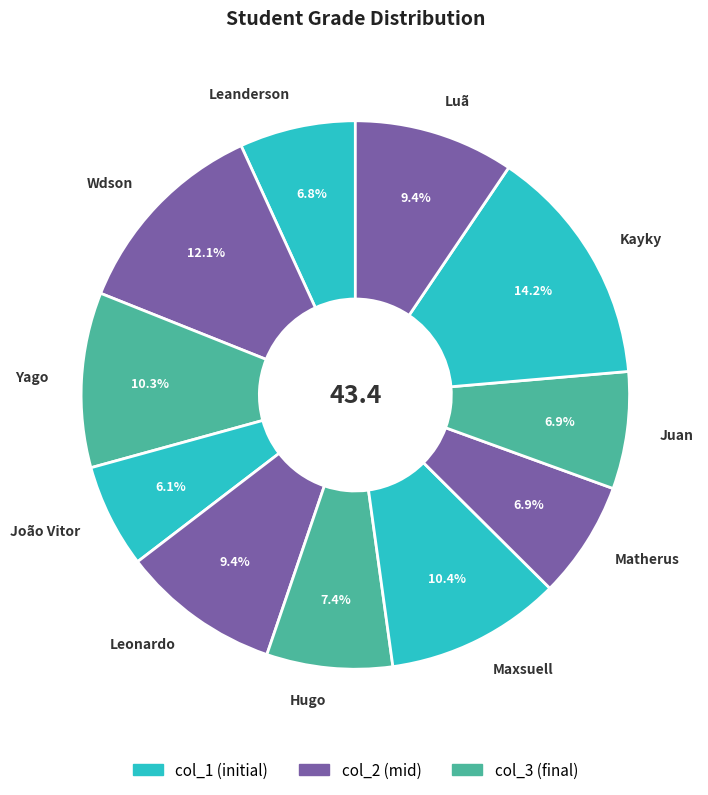

To the nearest percent, what percentage of the pie is Juan?

7%